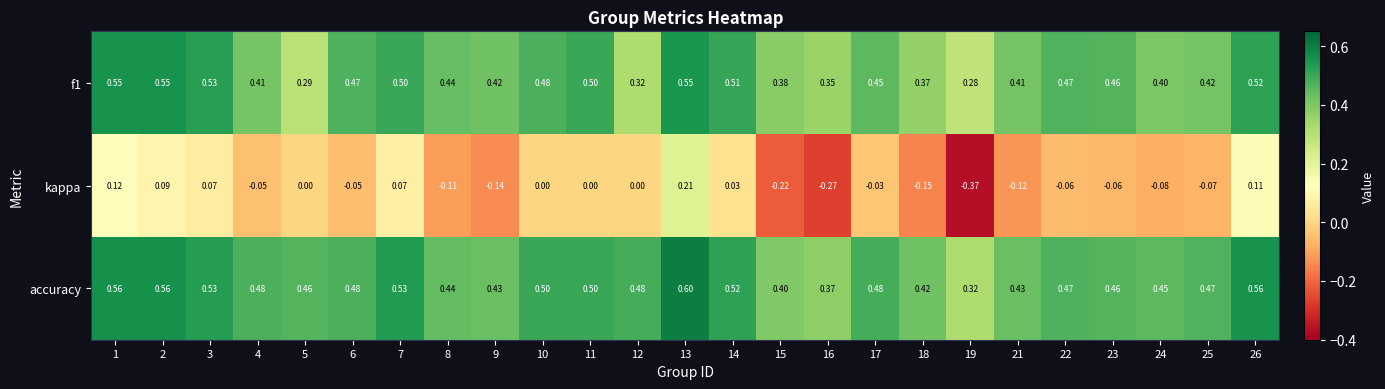

Which series has the largest range (max minus min)?

kappa